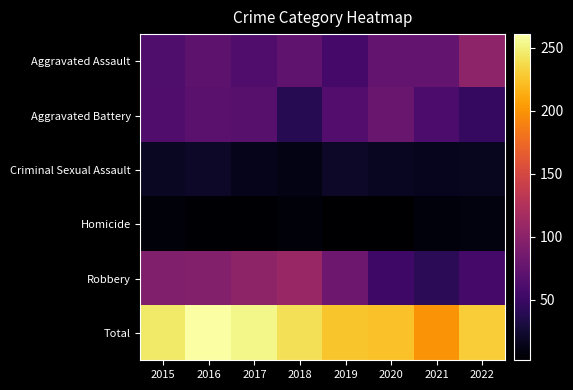

At 2017, list the series in order from smallest to largest.

Homicide, Criminal Sexual Assault, Aggravated Assault, Aggravated Battery, Robbery, Total